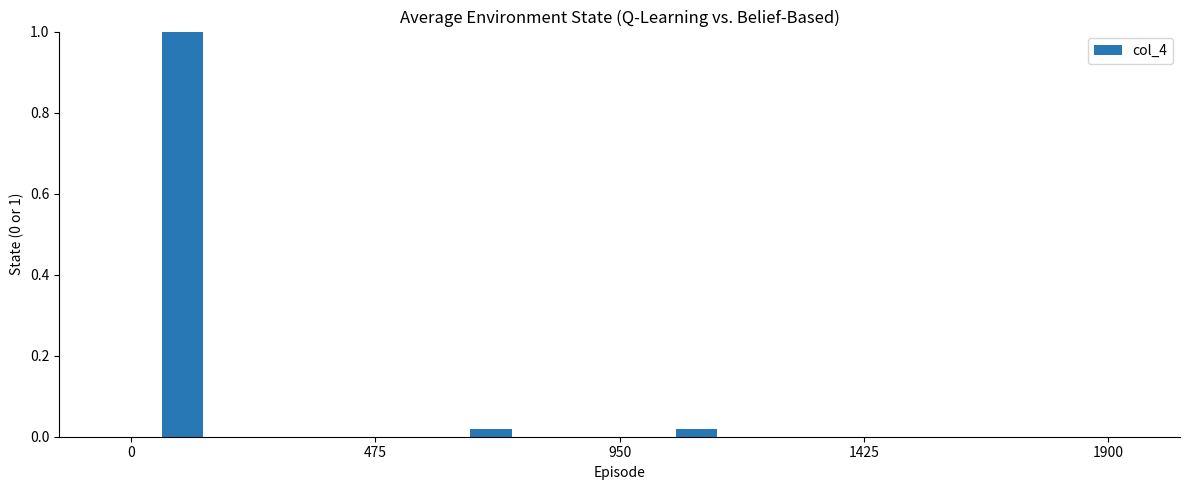

What is the maximum value shown in the chart?

1.0